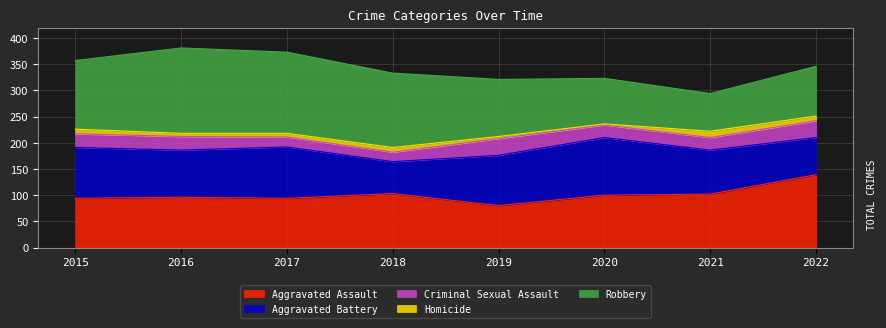

Where is Criminal Sexual Assault nearest to the value 25?

2015